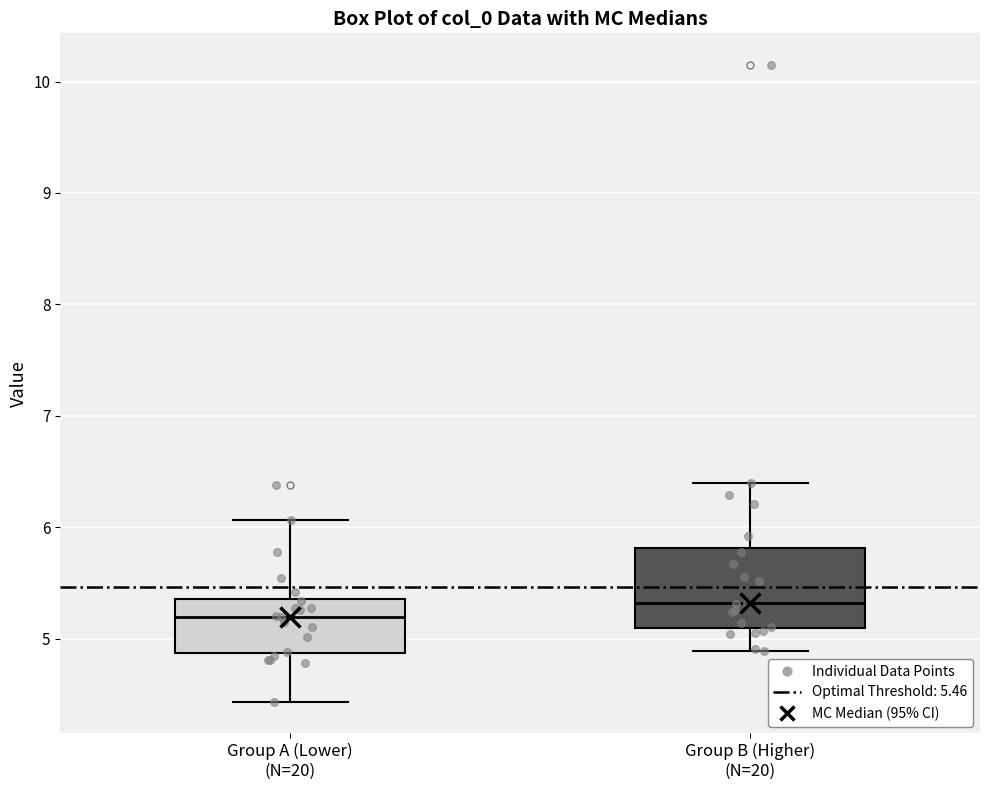

Reading left to right, read every box against the y-axis: the position of its median line, the range the box covers, and the ends of its whiskers. The values are not printed on the chart, so give them approximately, as read against the axis.

Group A (Lower) (N=20): median 5.2, box 4.9 to 5.4, whiskers 4.4 to 6.1
Group B (Higher) (N=20): median 5.3, box 5.1 to 5.8, whiskers 4.9 to 6.4